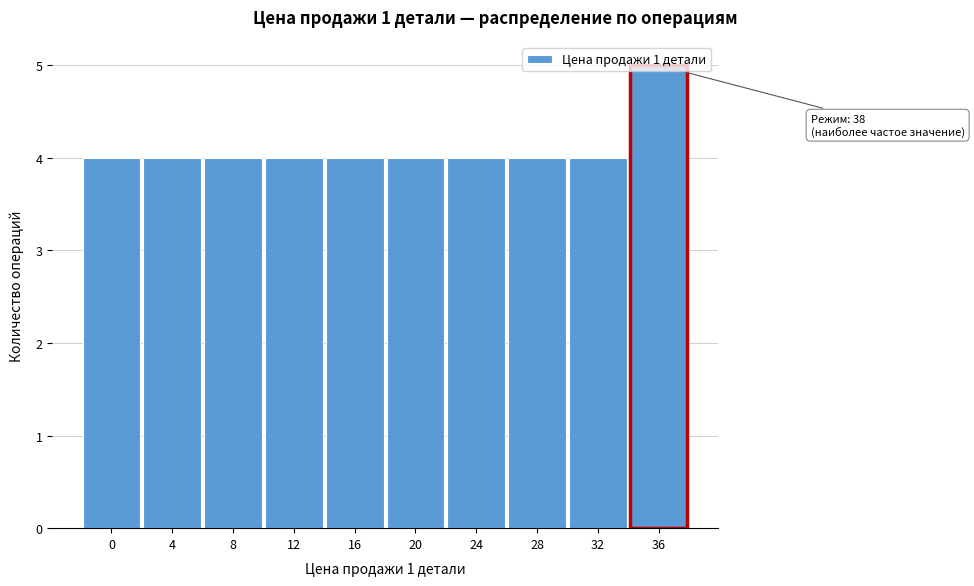

What is the value of the 7th bar from the left?

4